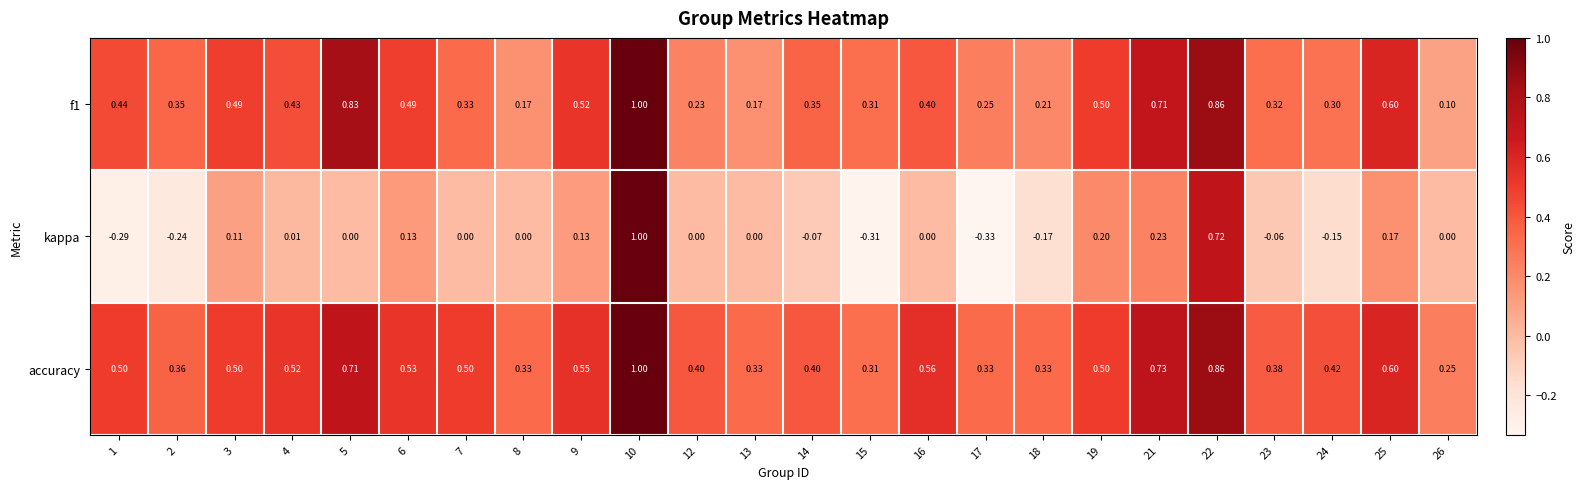

Which series has the largest range (max minus min)?

kappa